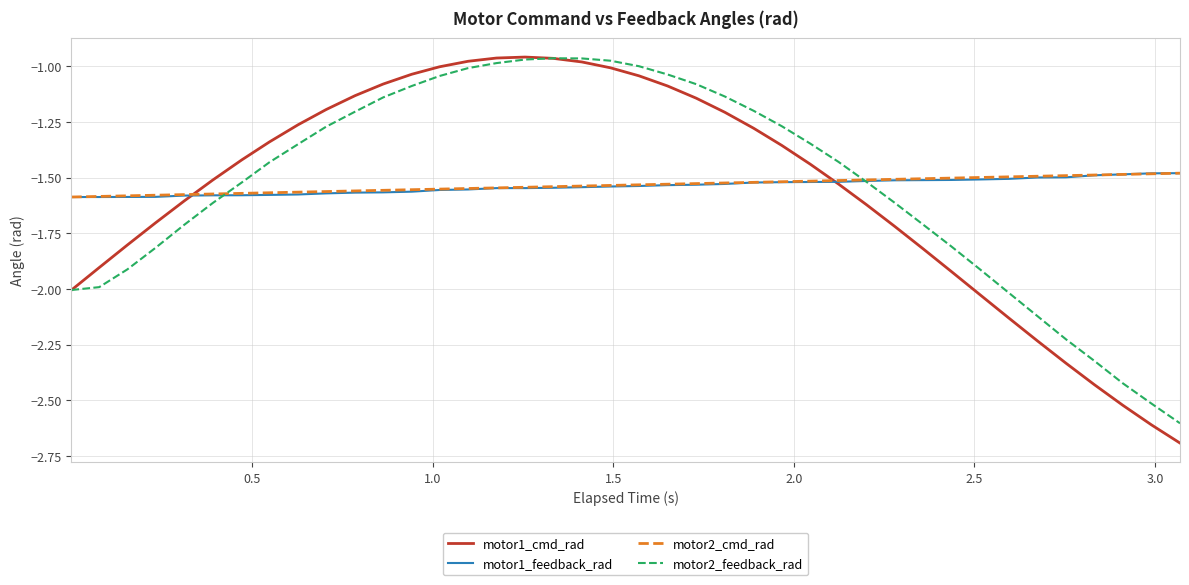

Count the number of categories in the chart.

40